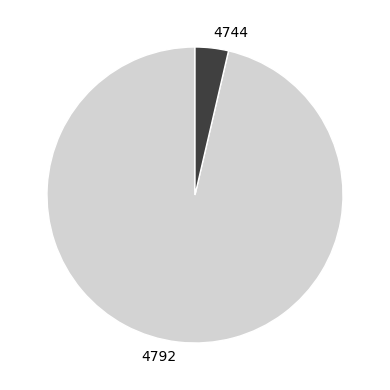

Combined, do 4744 and 4792 account for over 50%?

Yes